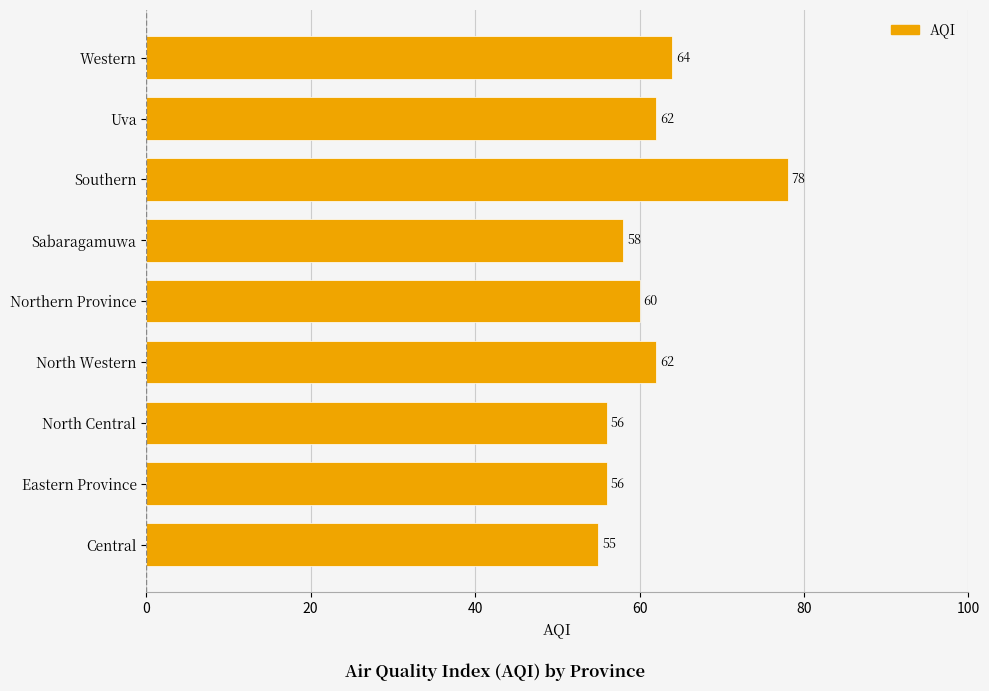

The chart shows a value of 62 at Uva. True or false?

True